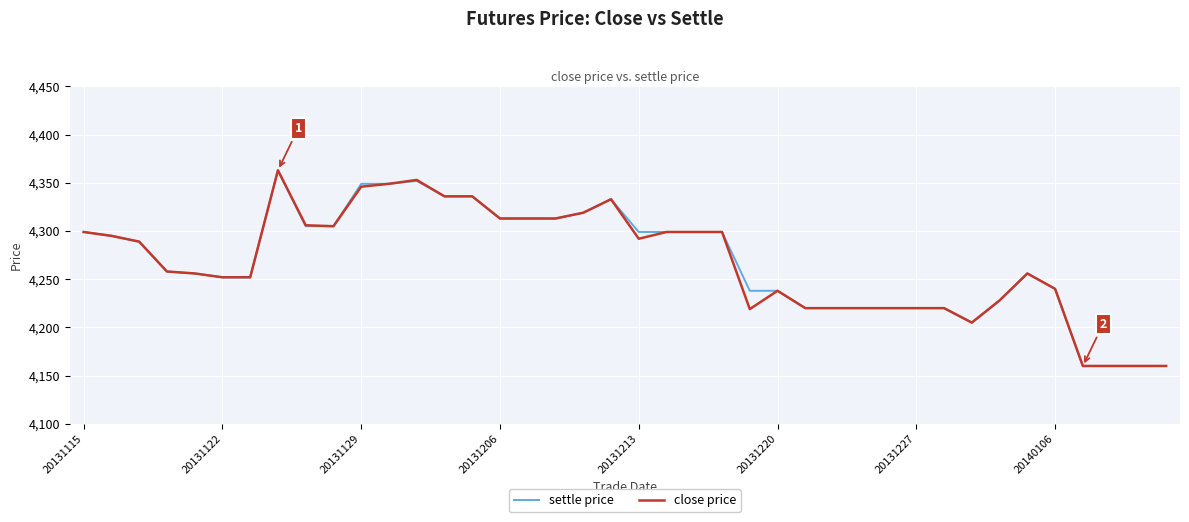

What is the minimum value shown in the chart?

4160